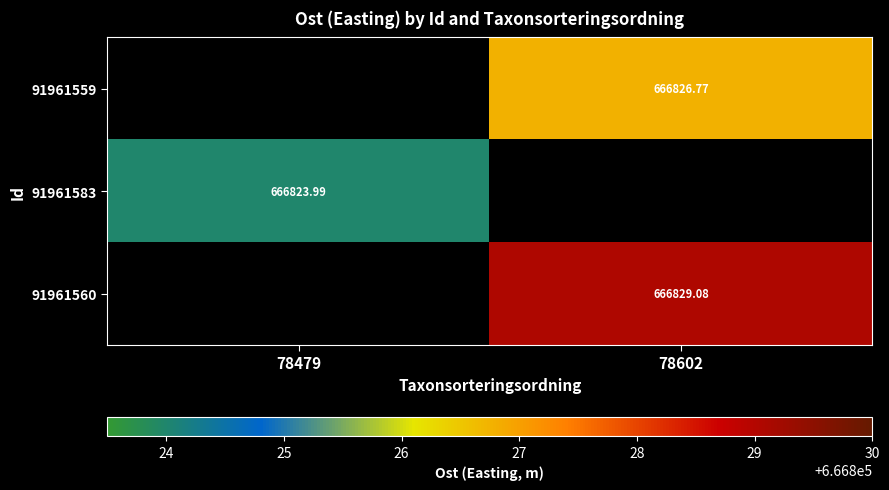

How many distinct data groups are displayed?

3